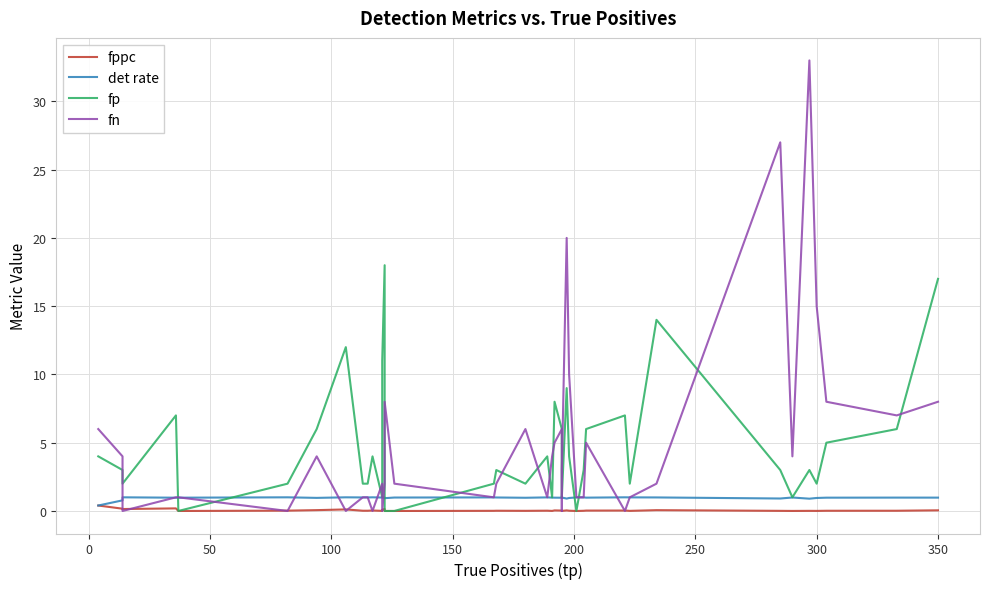

True or false: fp and det rate intersect in this chart.

True